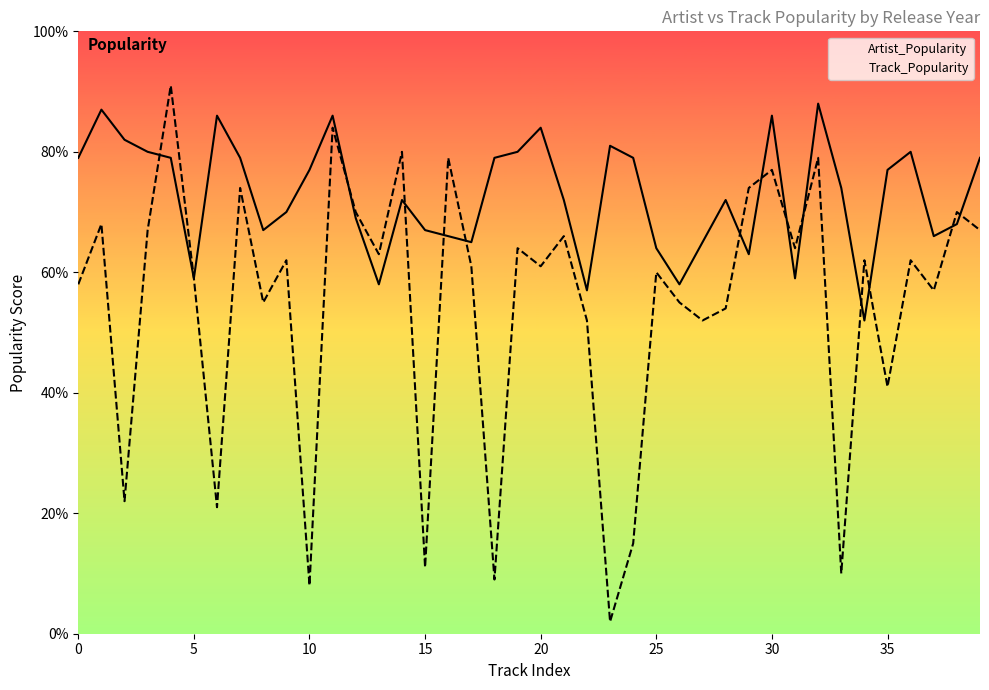

What is the spread (max minus min) of values at 21?

6